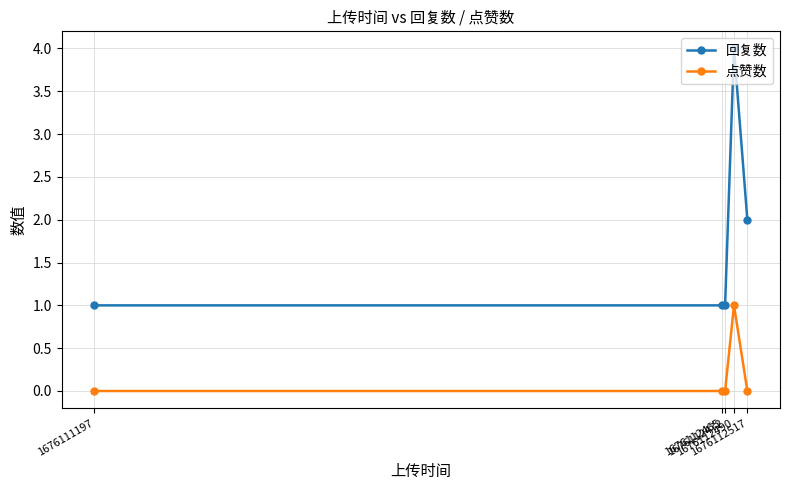

Reading left to right, transcribe all the data shown in this chart.

回复数: 1	1	1	4	2
点赞数: 0	0	0	1	0